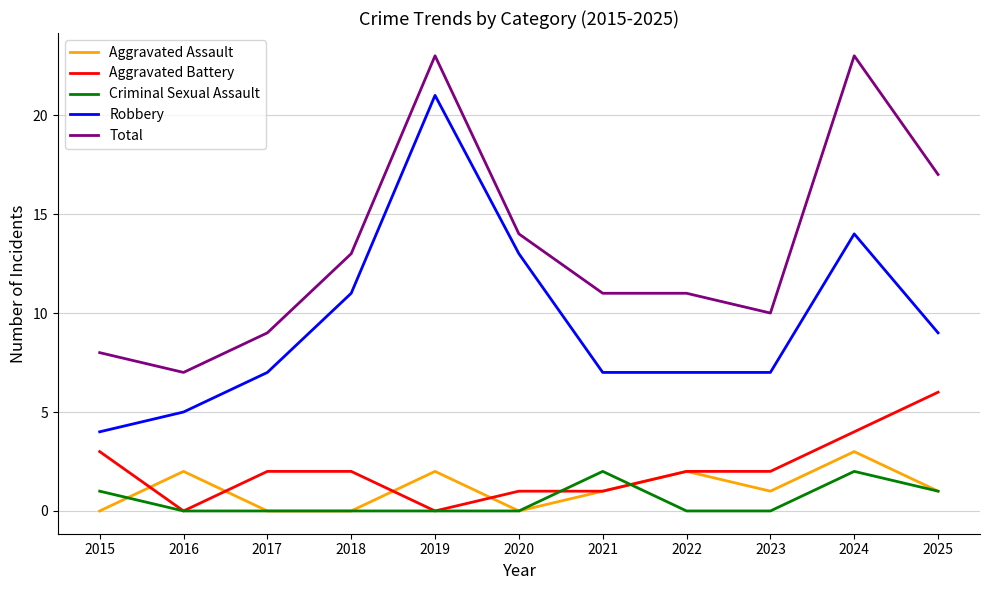

How many lines are shown in the chart?

5